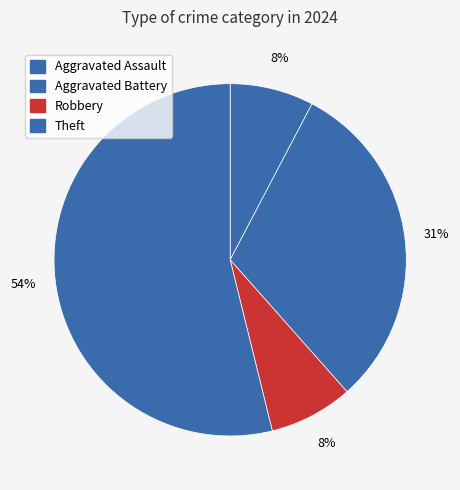

To the nearest percent, what is the average slice percentage?

25%